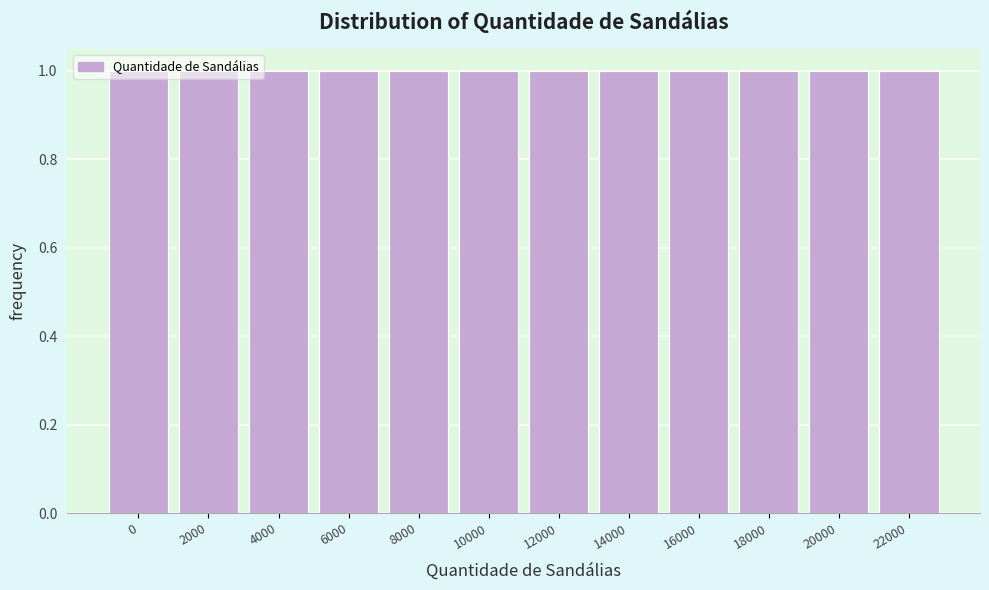

Reading left to right, list every bar in this chart as the range it spans on the x-axis followed by its height. The values are not printed on the chart, so give them approximately, as read against the axis.

-1000 to 1000: 1
1000 to 3000: 1
3000 to 5000: 1
5000 to 7000: 1
7000 to 9000: 1
9000 to 11000: 1
11000 to 13000: 1
13000 to 15000: 1
15000 to 17000: 1
17000 to 19000: 1
19000 to 21000: 1
21000 to 23000: 1